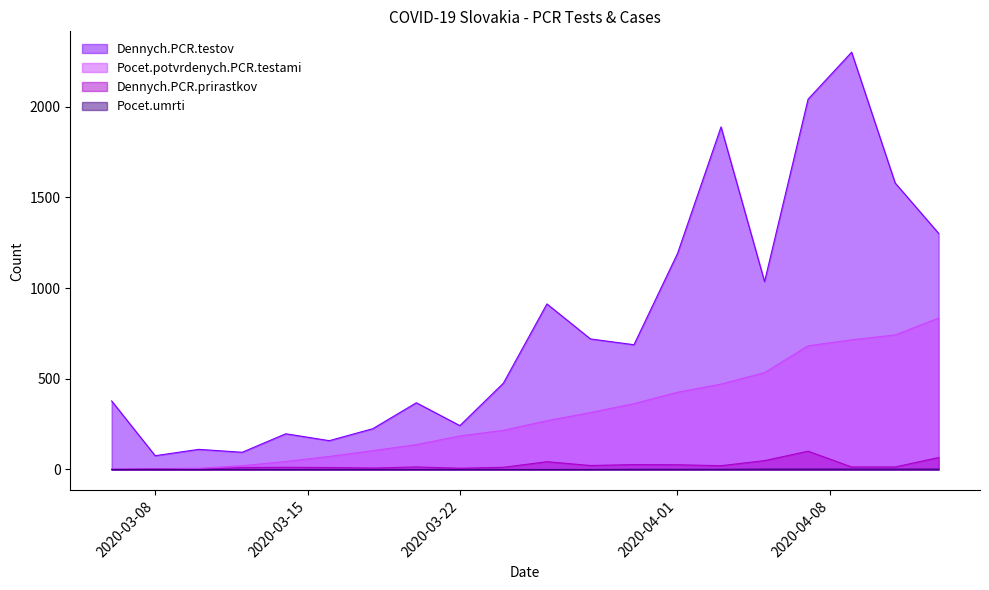

What is the difference between the second highest and minimum values in the Dennych.PCR.testov series?

1966